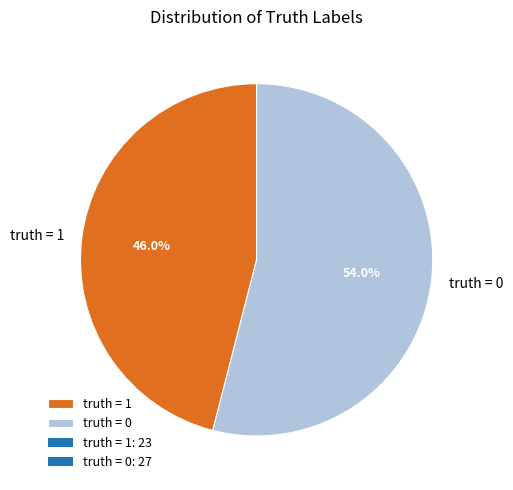

Count the number of slices in the pie.

2